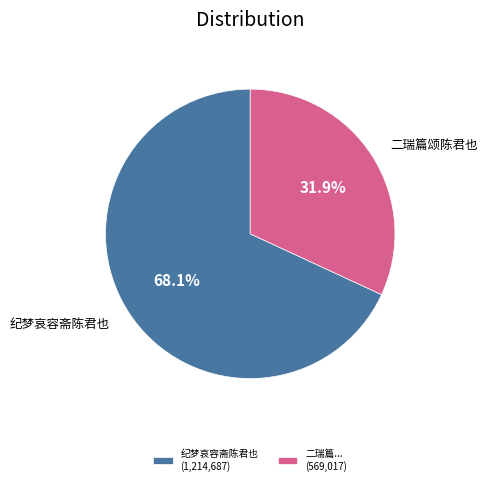

Is there any slice that represents more than half of the pie?

Yes